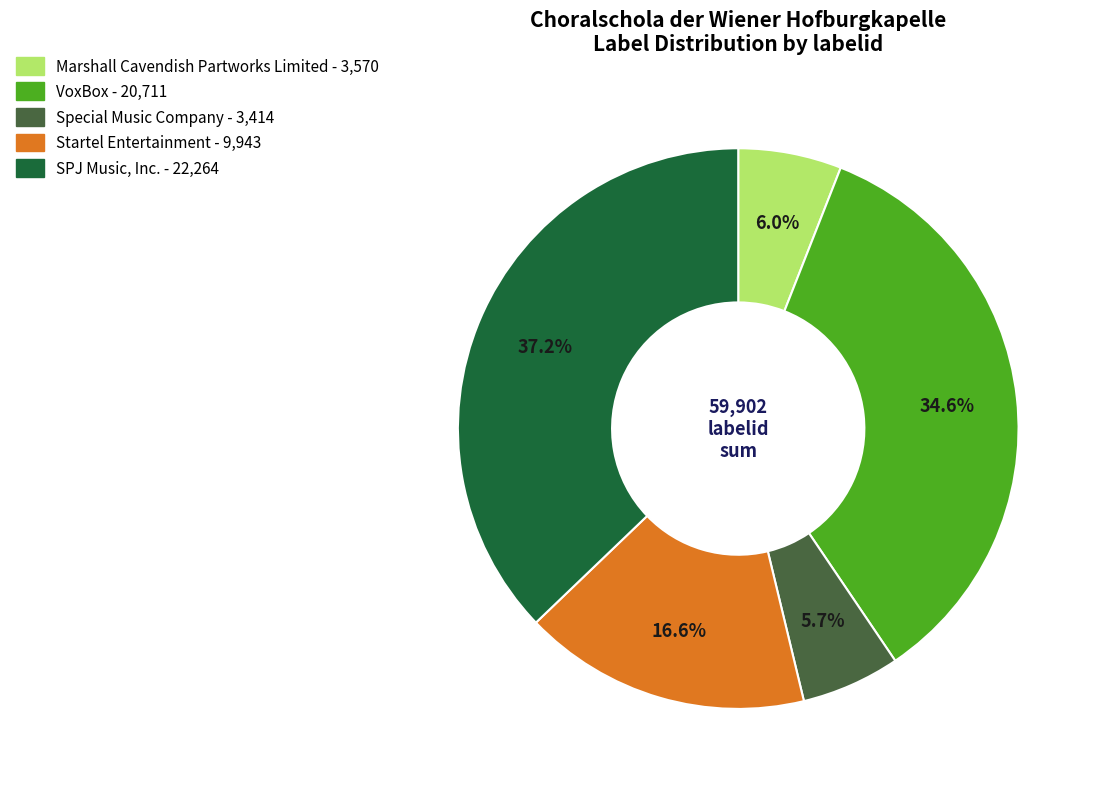

How many segments does this pie chart have?

5